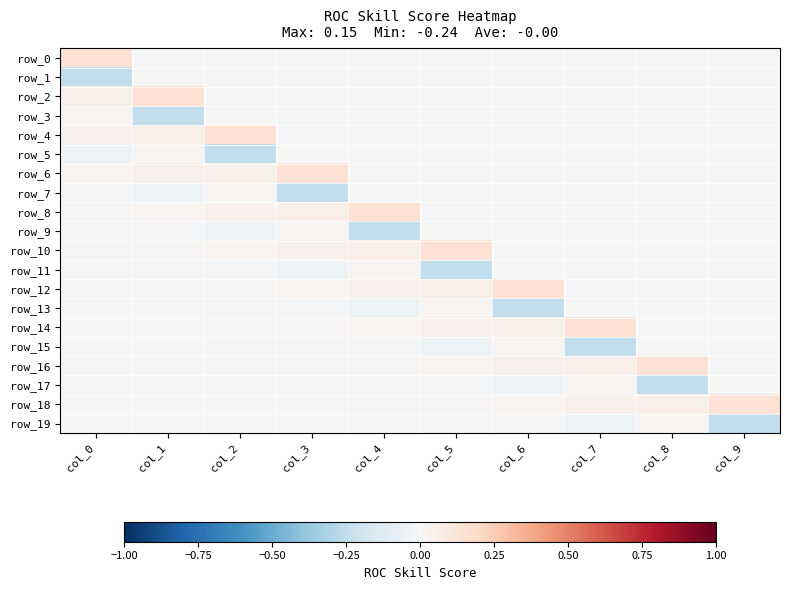

True or false: row_1 has a value of 0.1 at col_1.

False